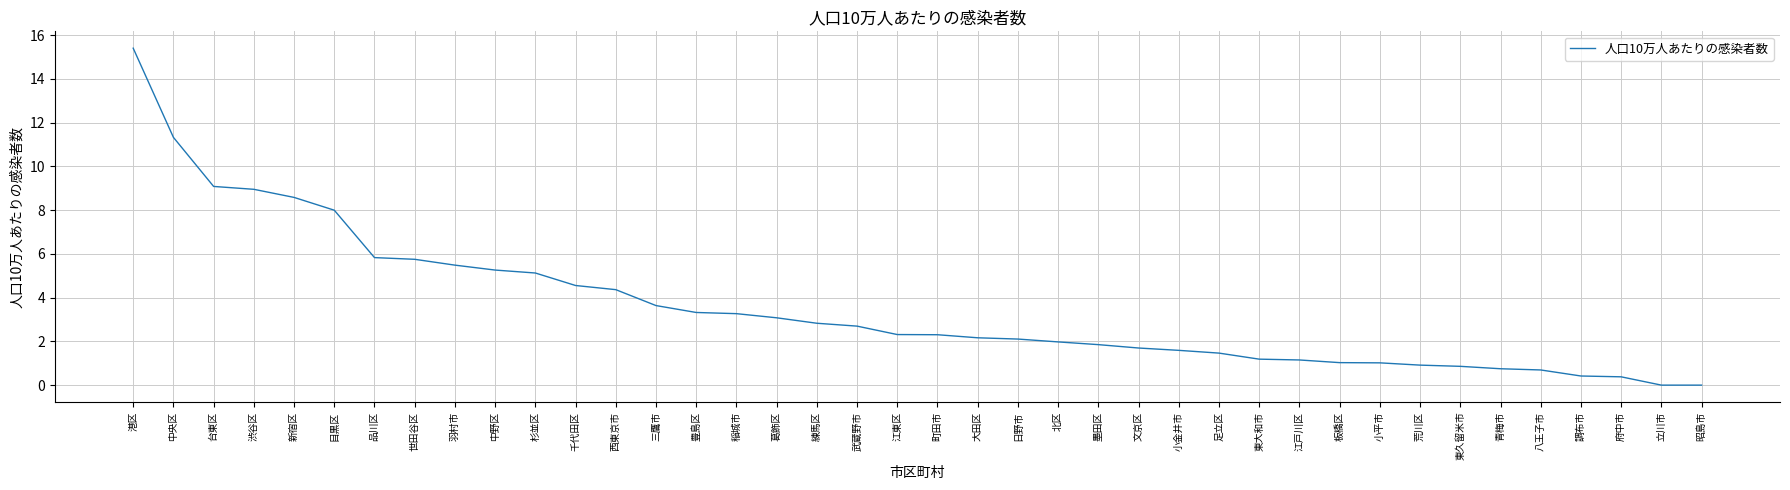

What is the difference between the values at 西東京市 and 豊島区?

1.0